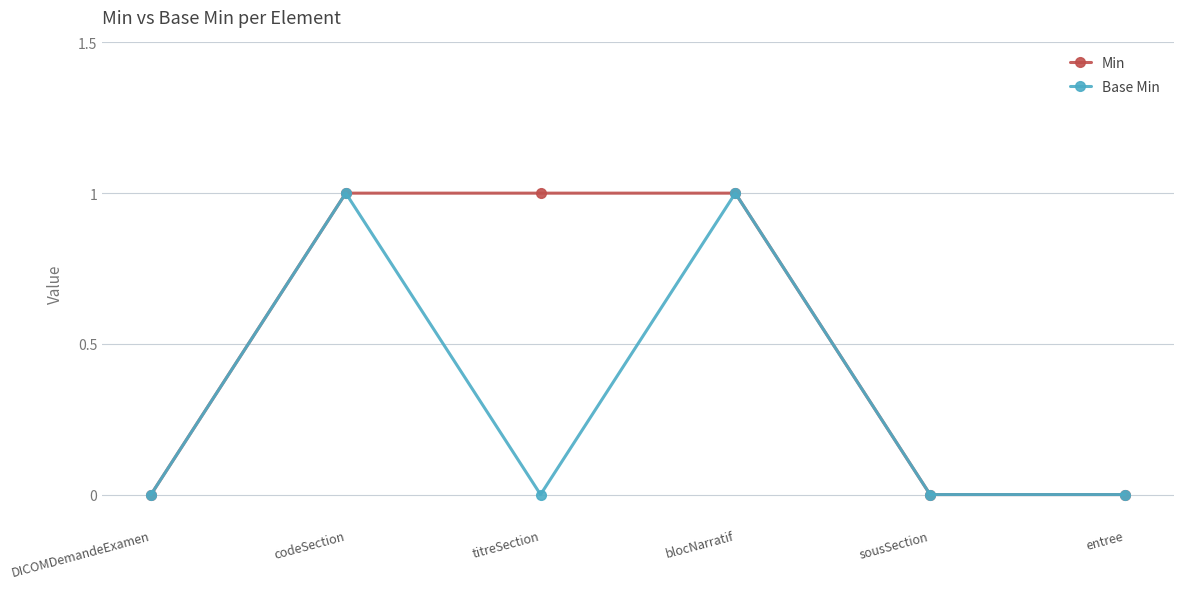

What position from the left is DICOMDemandeExamen?

1